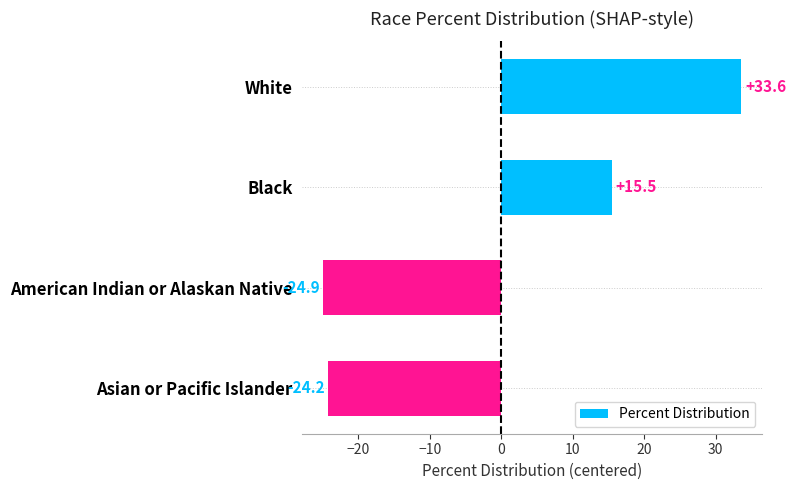

The value at Asian or Pacific Islander is -24.2. True or false?

True